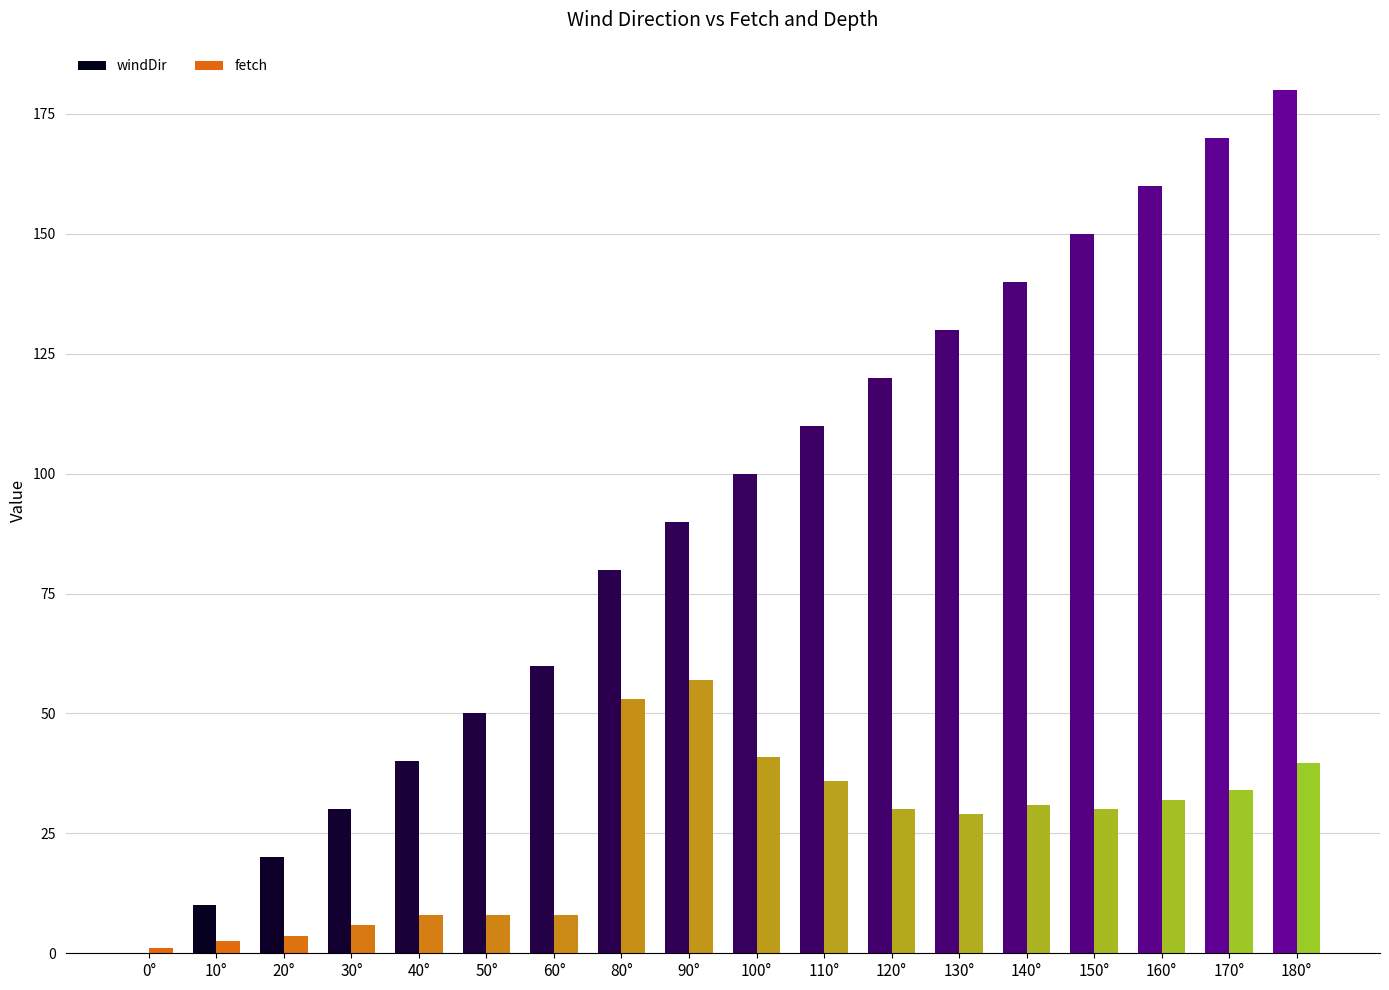

Which series changed the most between 20° and 90°?

windDir